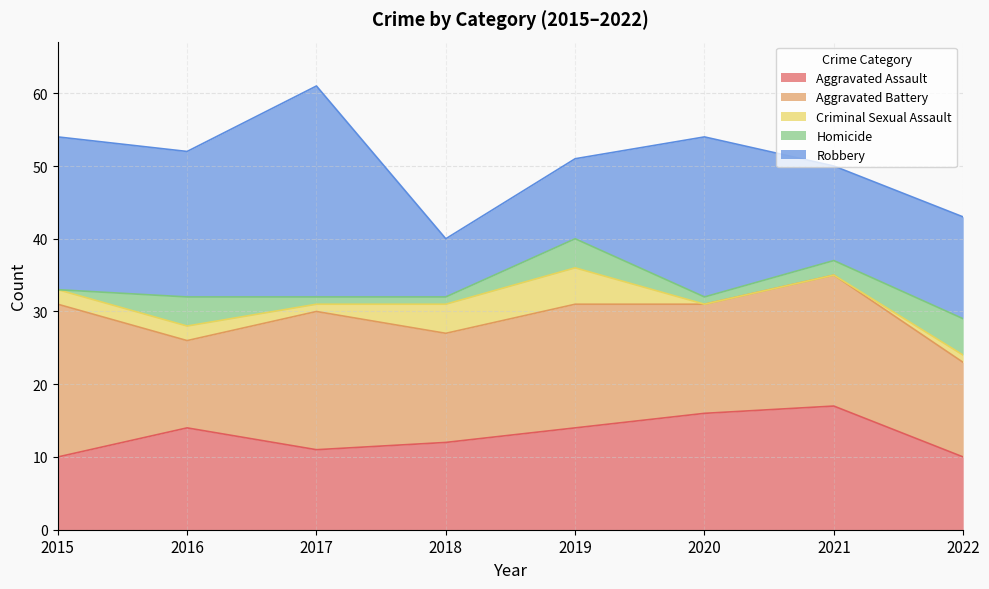

Is the value of Aggravated Battery at 2019 greater than the value of Homicide at 2022?

Yes